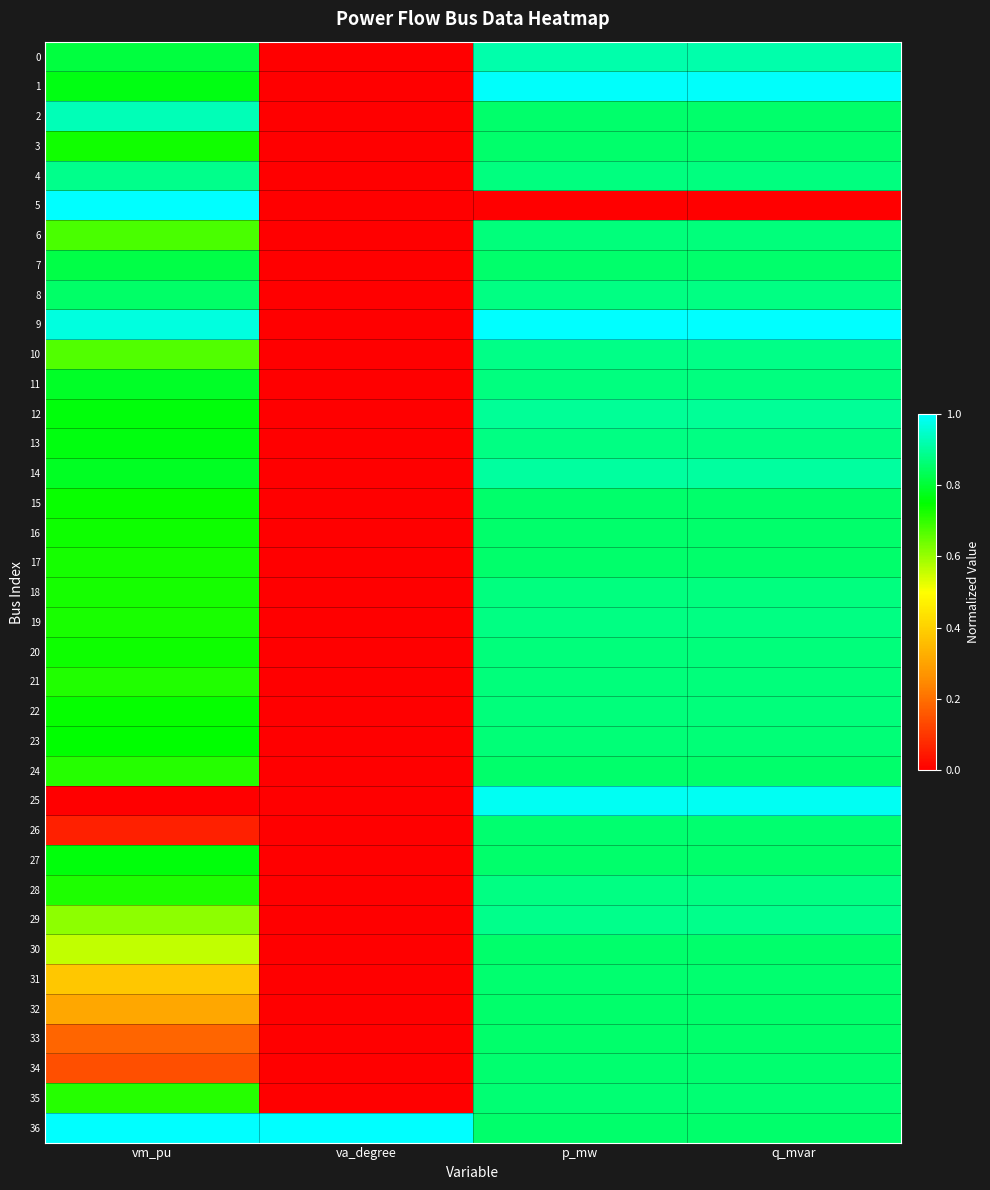

What is the total value across all series at q_mvar?

31.6